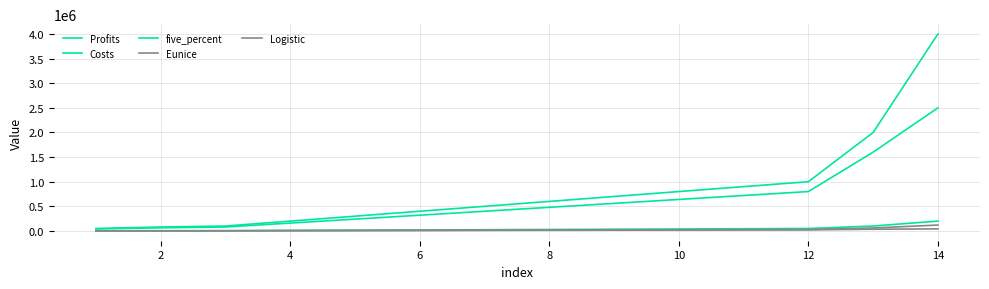

What is the average value of the Profits series?

830714.3